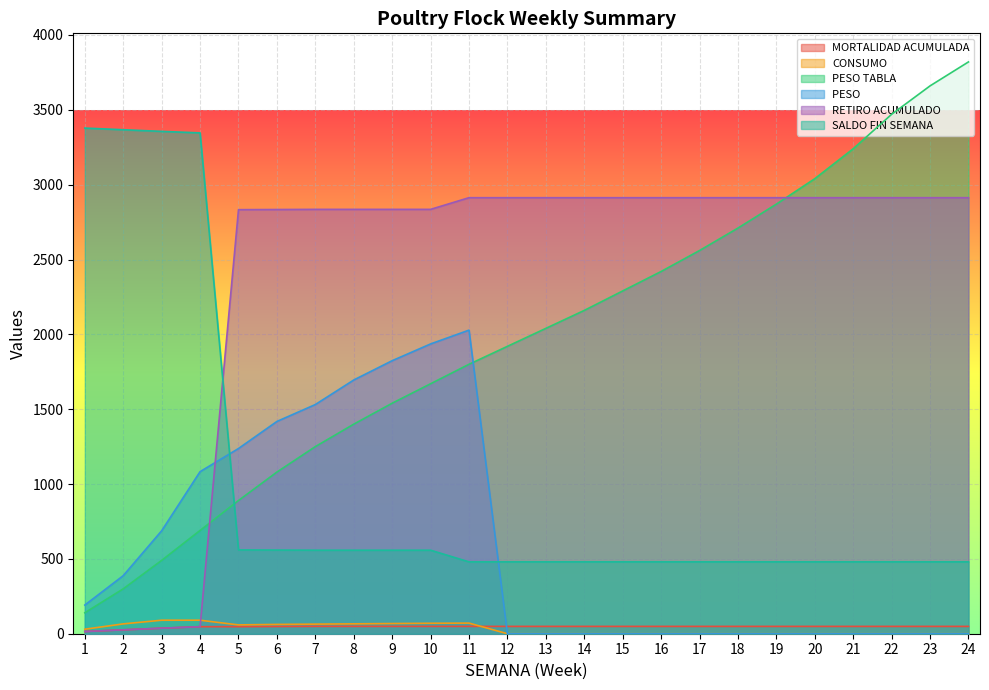

Which category has the highest value across all series?

24